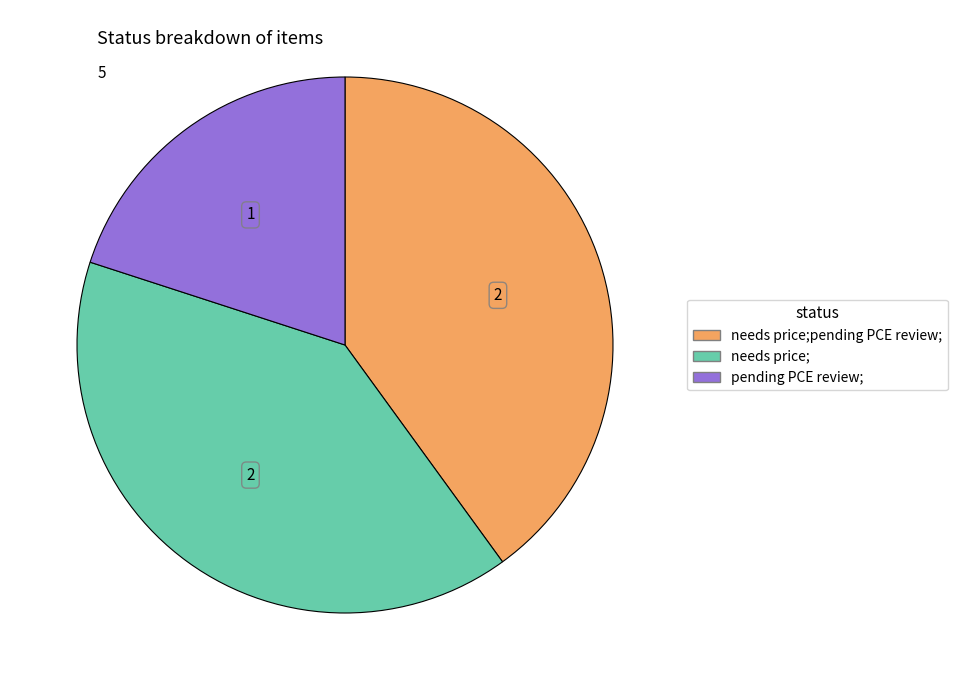

Is there any slice that represents more than half of the pie?

No